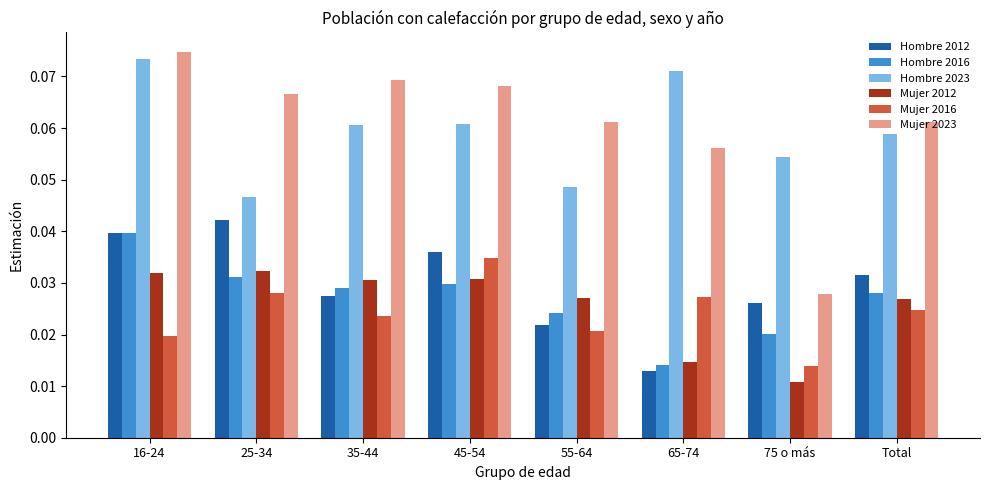

Is the value of Hombre 2012 at 25-34 greater than the value of Hombre 2016 at 65-74?

Yes